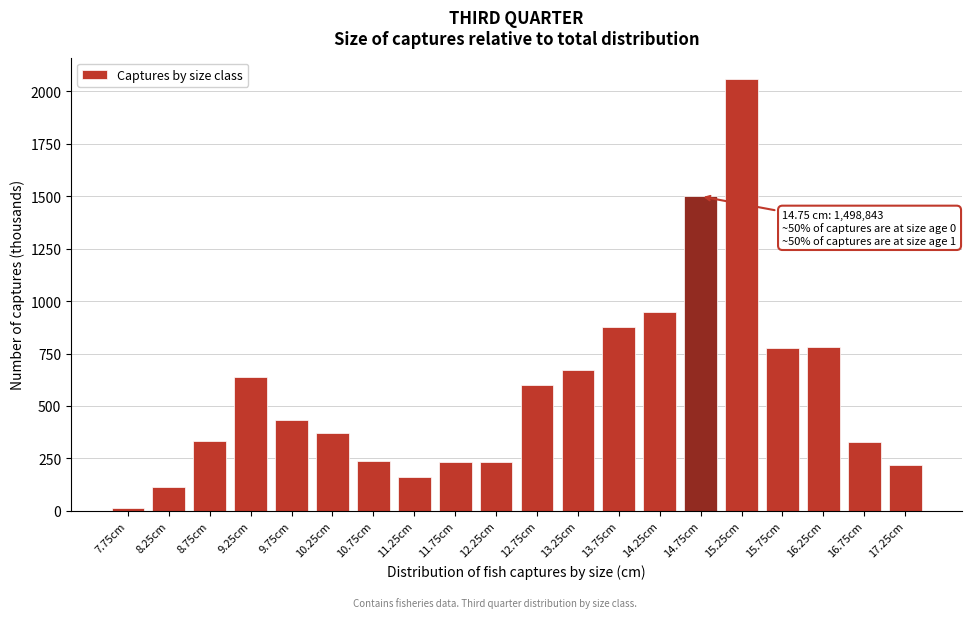

What is the average value?

576.0